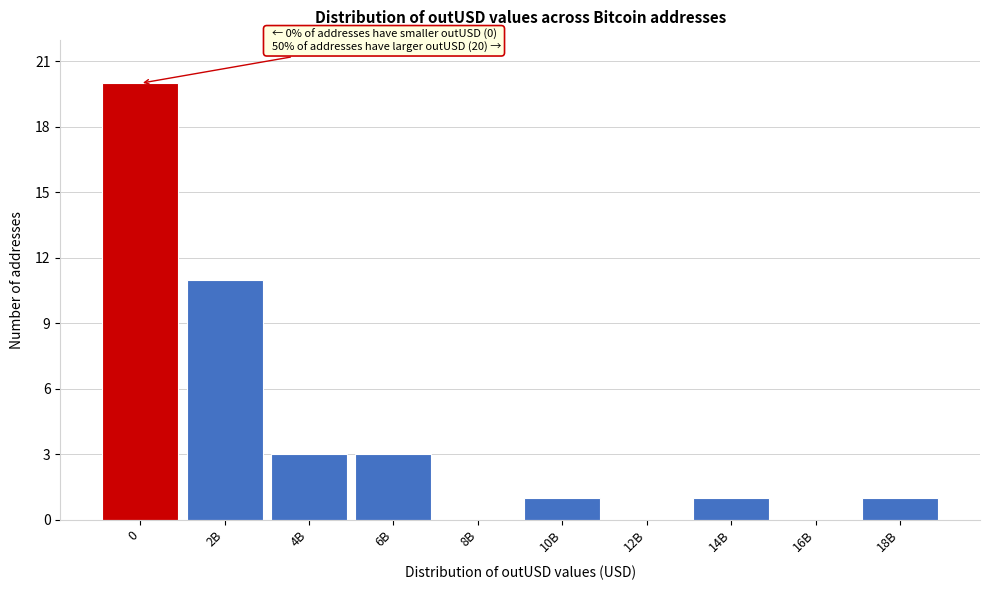

Reading left to right, transcribe all the data shown in this chart.

0=20	2B=11	4B=3	6B=3	8B=0	10B=1	12B=0	14B=1	16B=0	18B=1